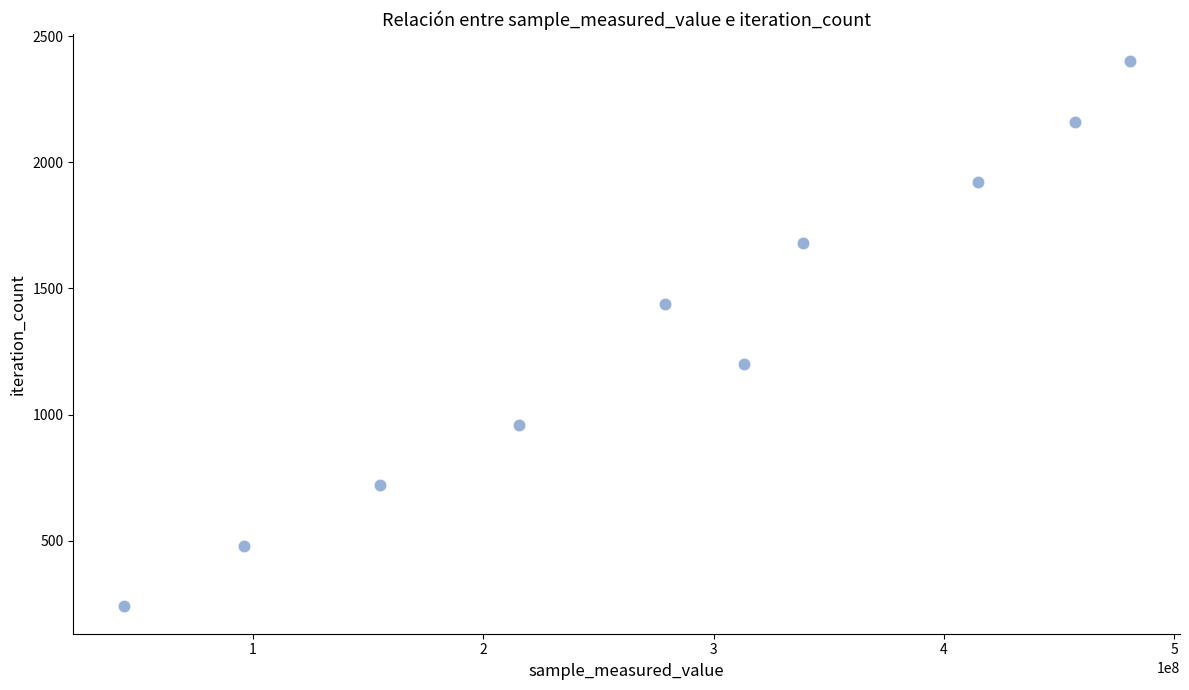

What is the average Y value?

1320